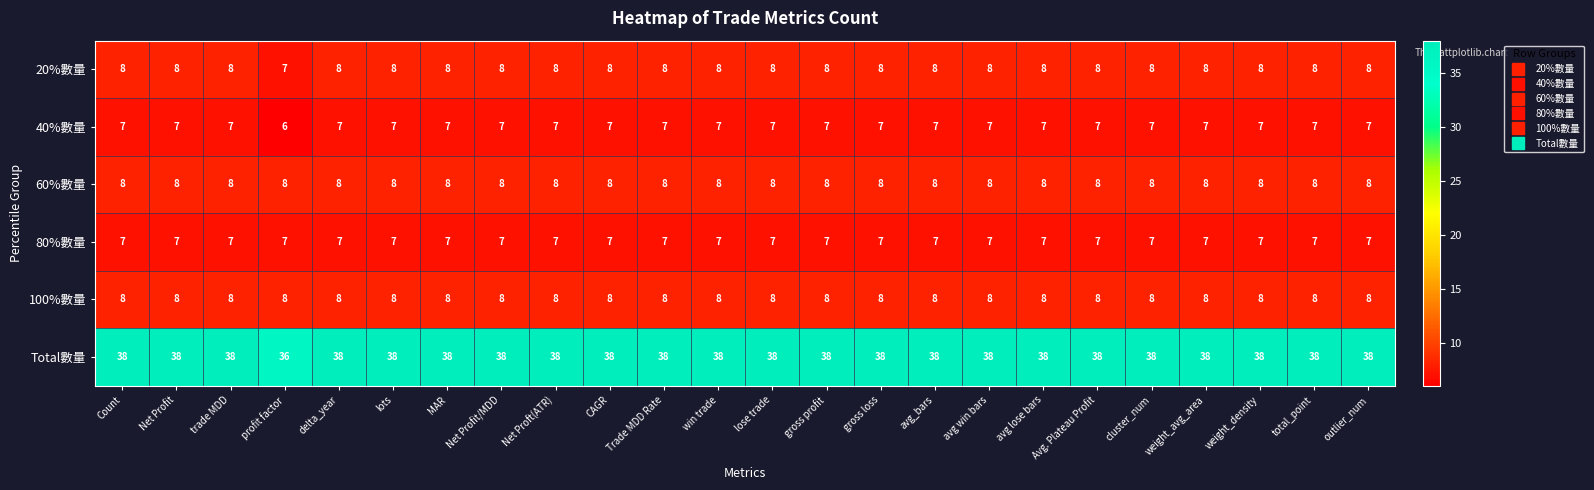

The value of 40%數量 at avg win bars is 10. True or false?

False